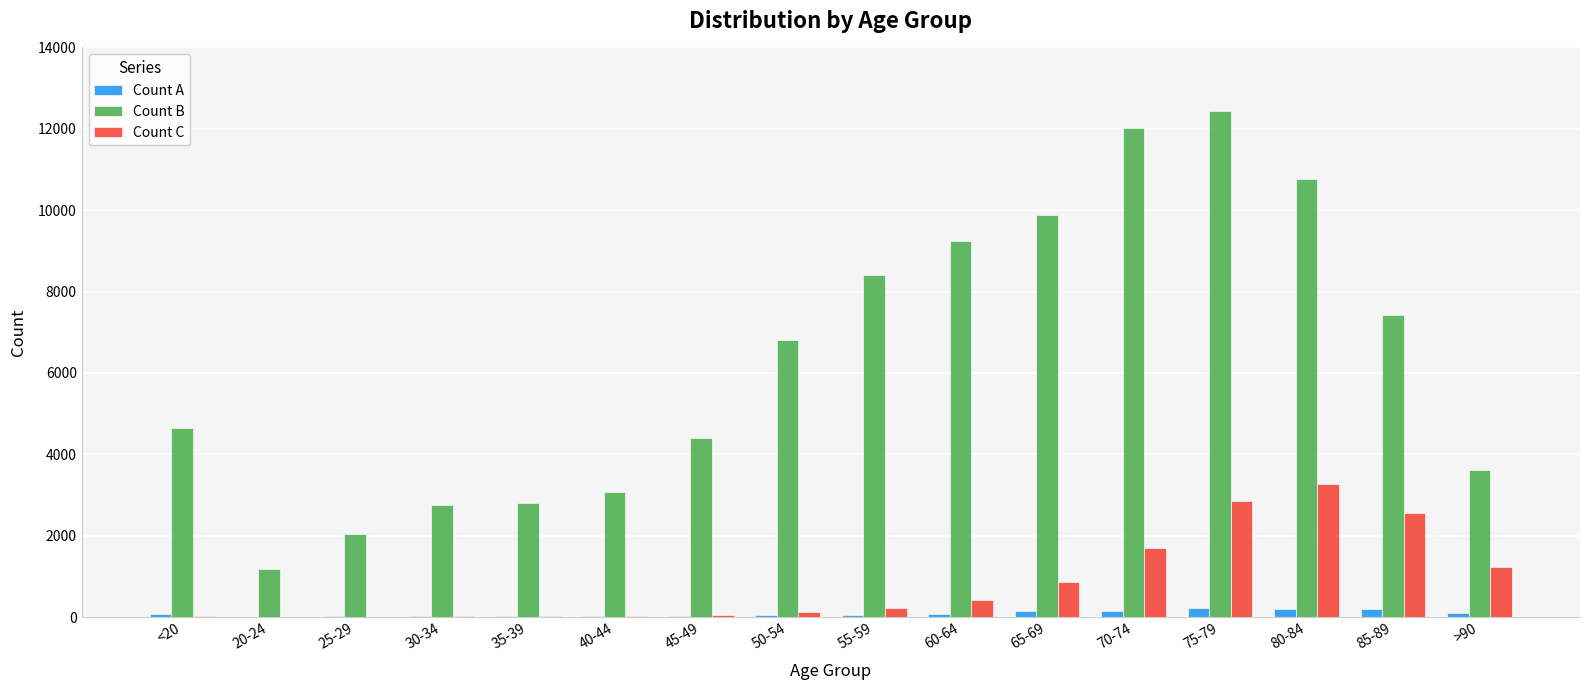

What is the maximum value for Count B?

12434